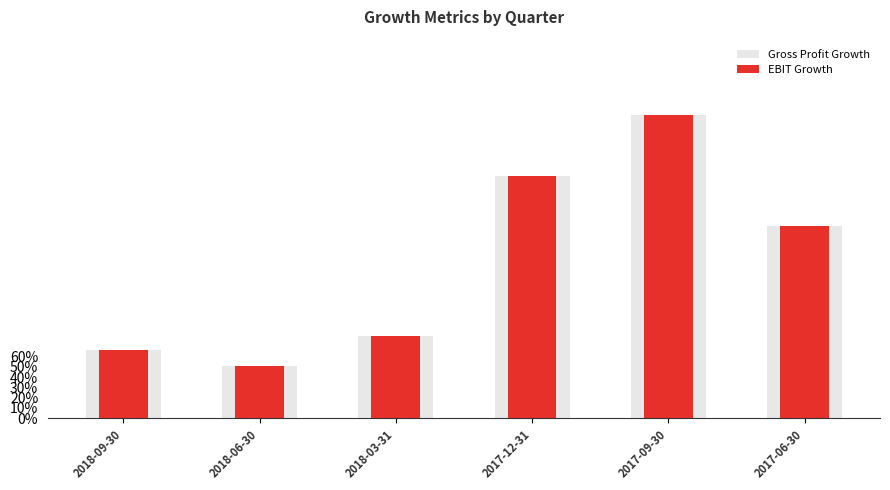

Which series has the largest total across all categories?

Gross Profit Growth